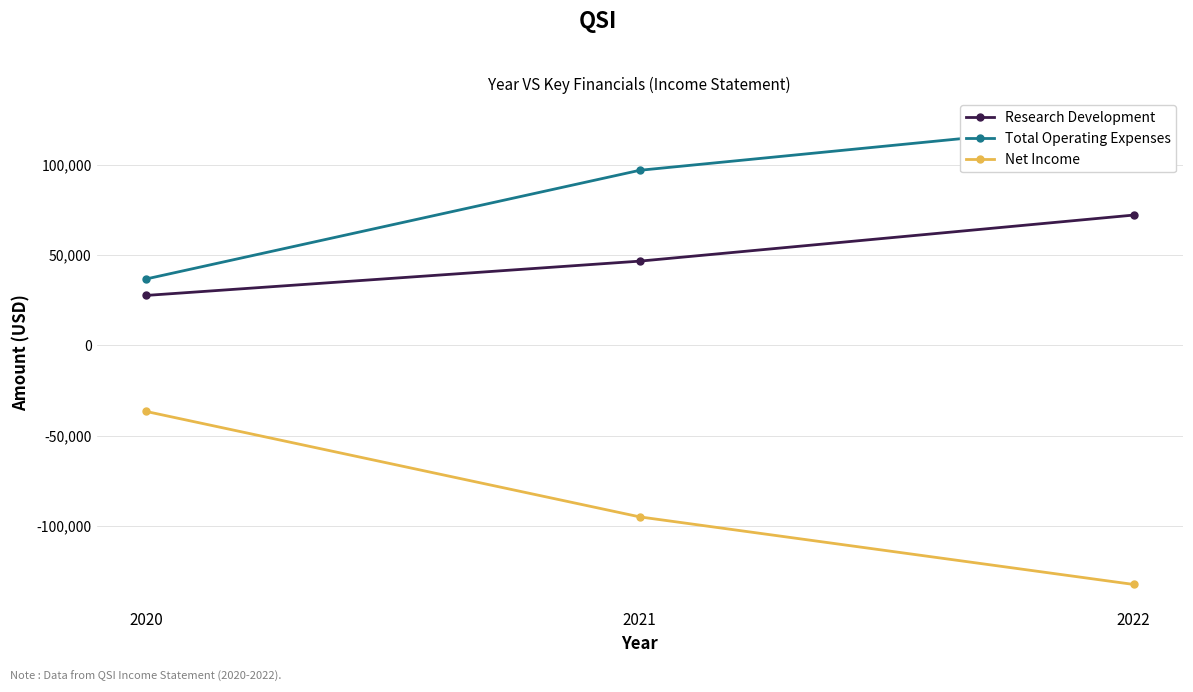

Rank the categories by Net Income value from lowest to highest.

2022, 2021, 2020